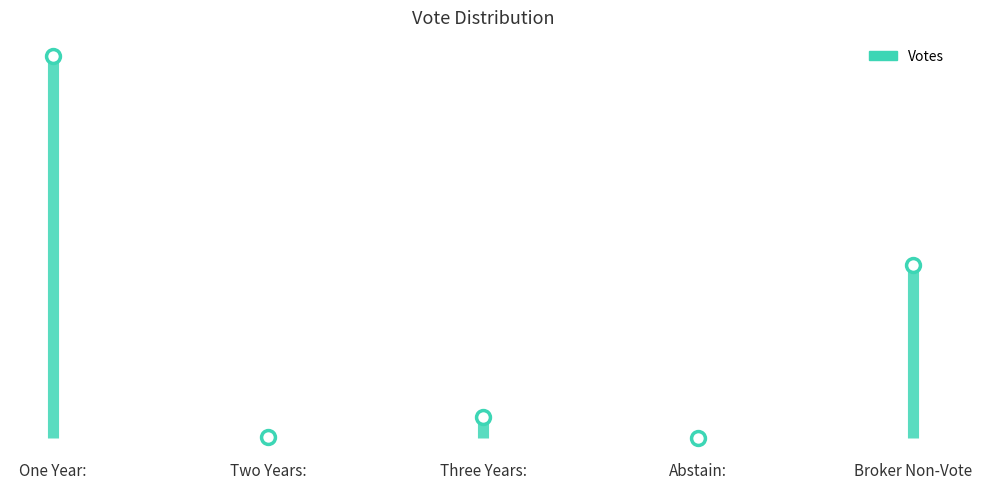

Reading right to left, list all the values displayed in this chart.

5800403	8224	700398	42644	12840877